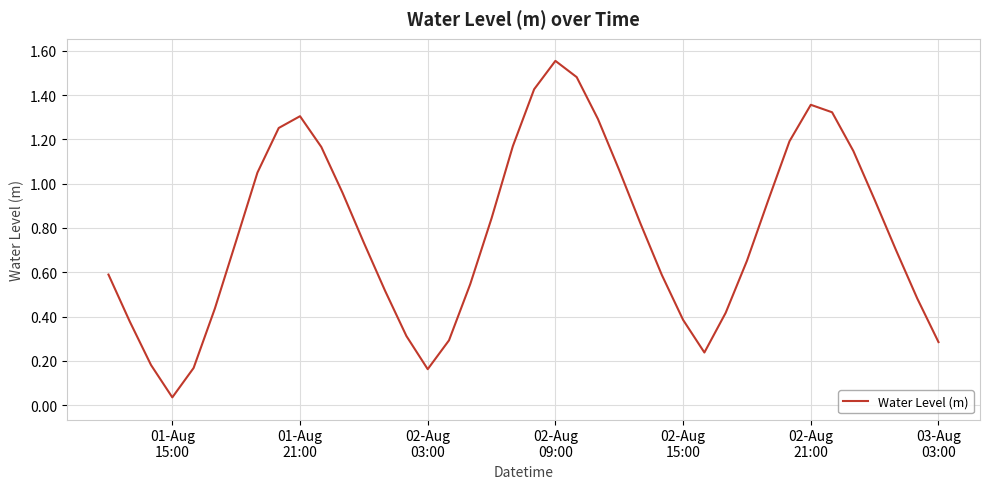

How many distinct data groups are displayed?

1